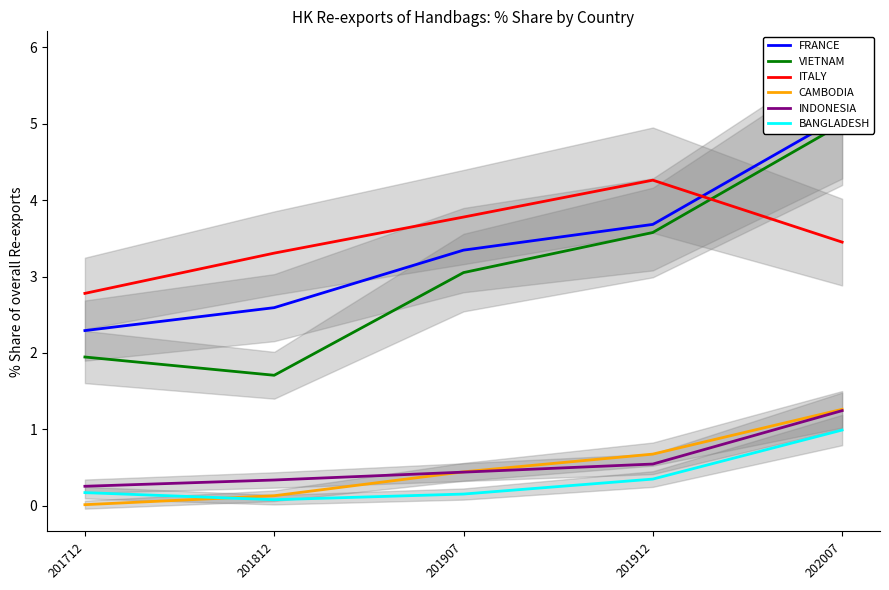

At which label does VIETNAM reach its minimum?

201812